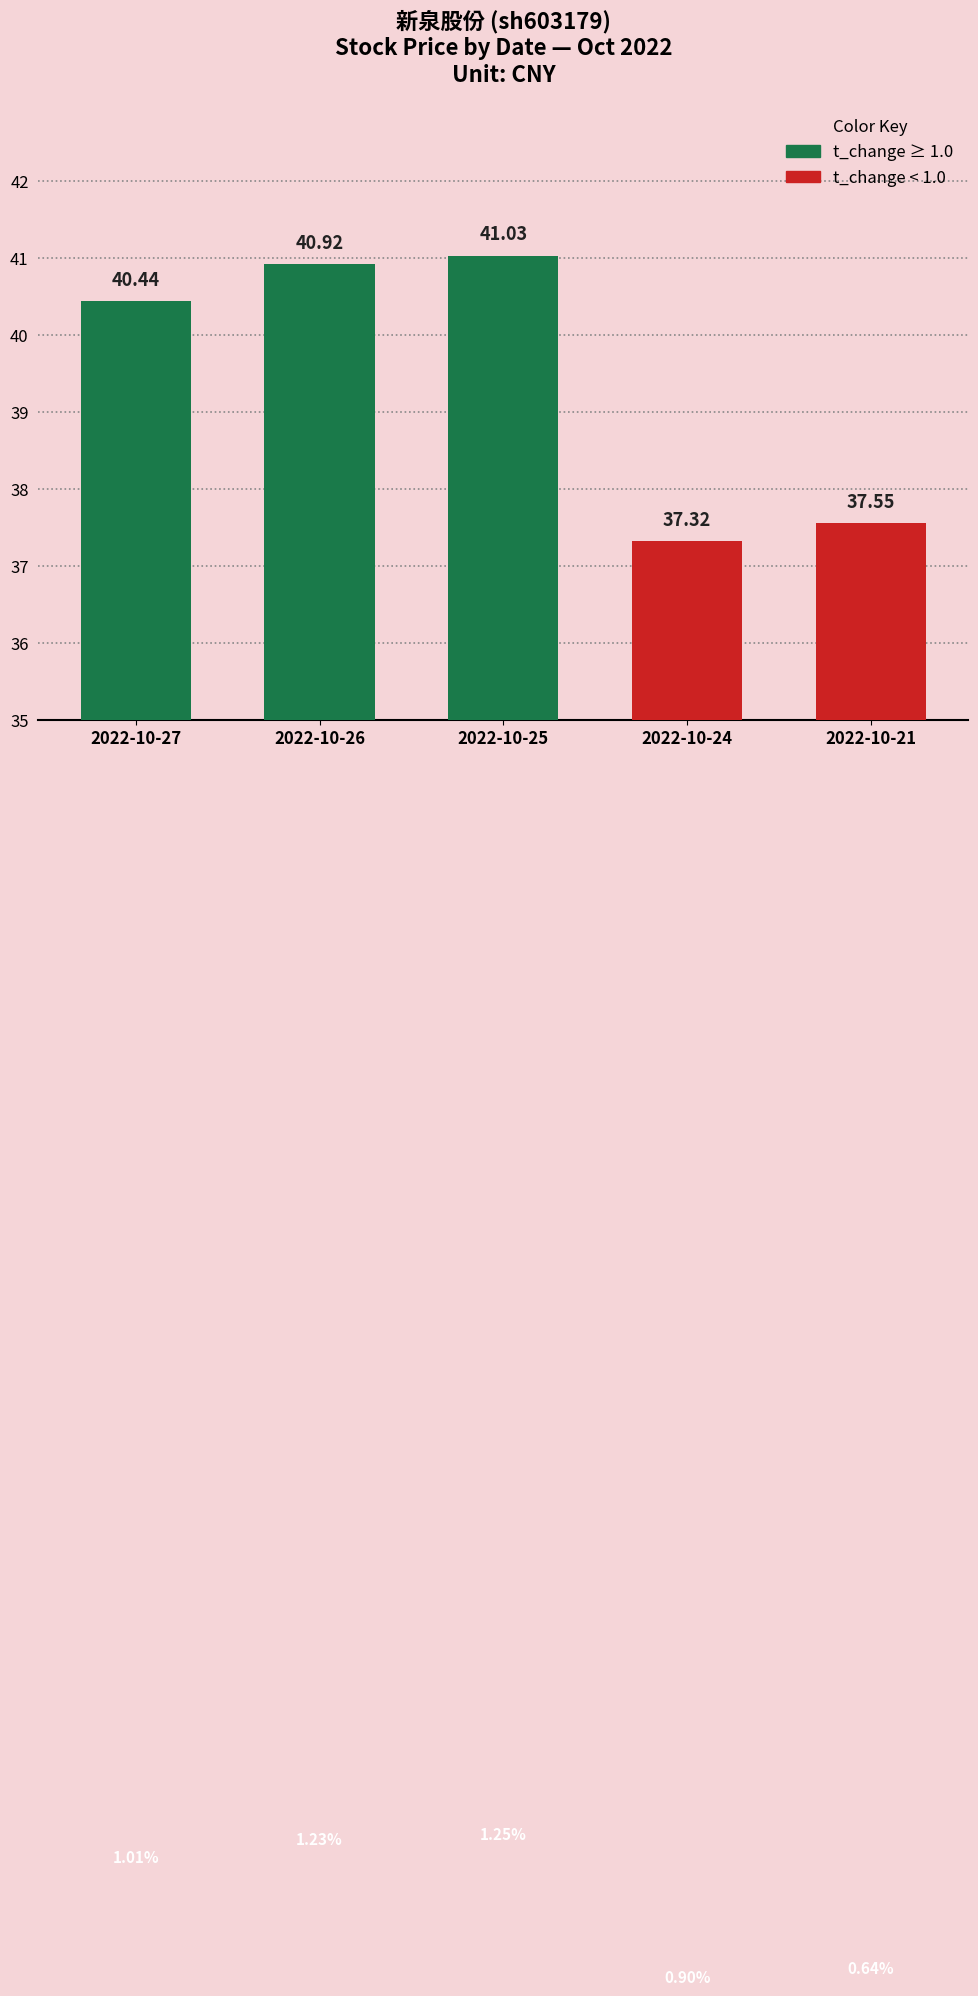

List the labels in order of value, smallest first.

2022-10-24, 2022-10-21, 2022-10-27, 2022-10-26, 2022-10-25